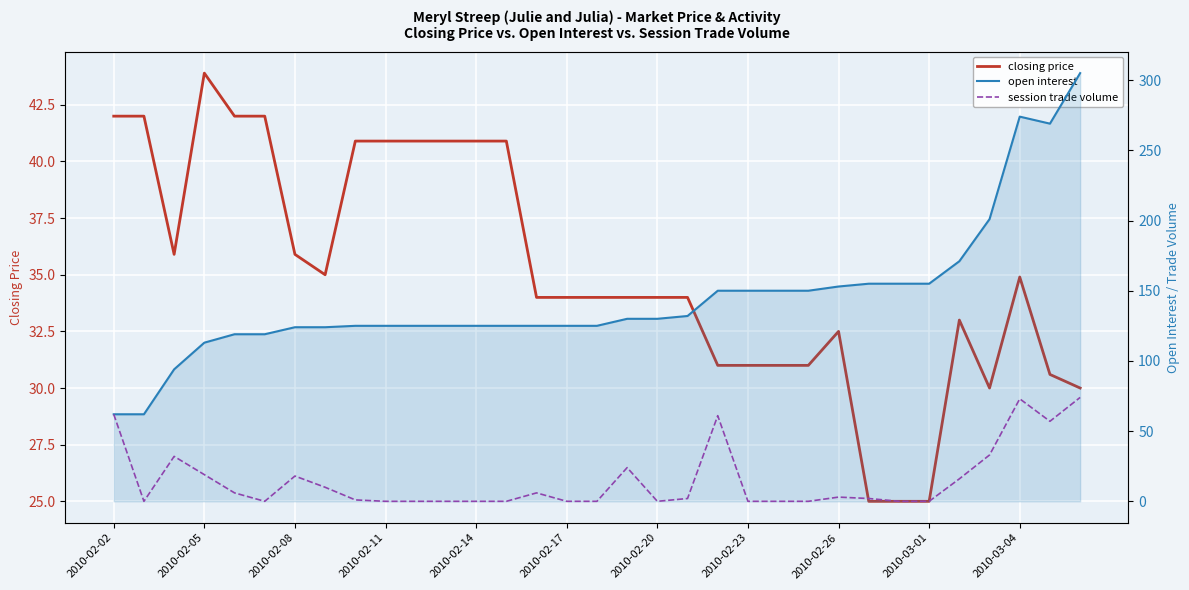

At 2010-02-08, list the series in order from smallest to largest.

session trade volume, closing price, open interest